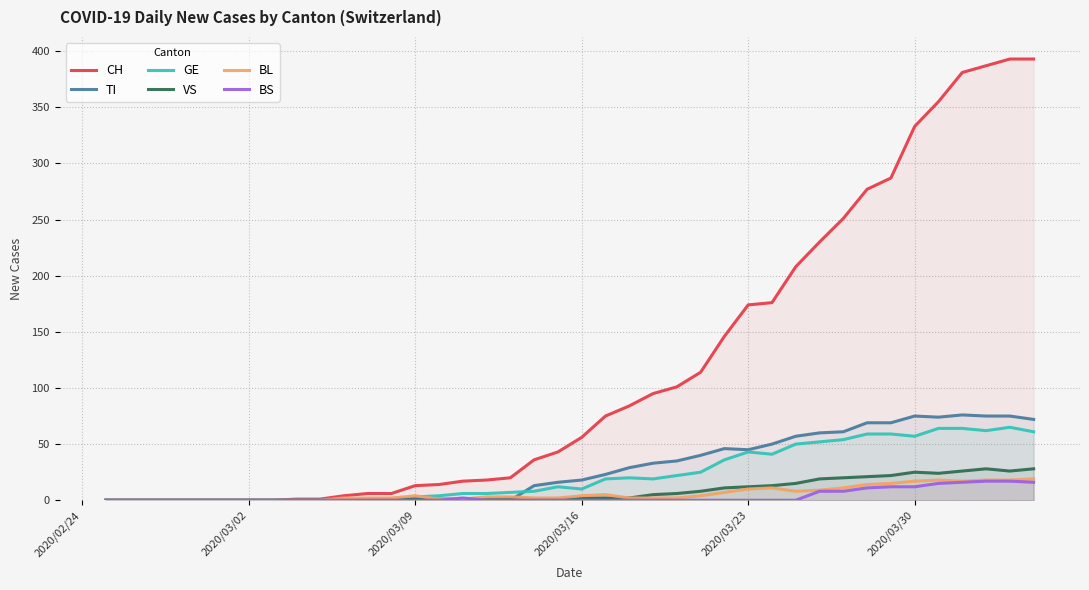

True or false: BS and CH cross at least once.

False